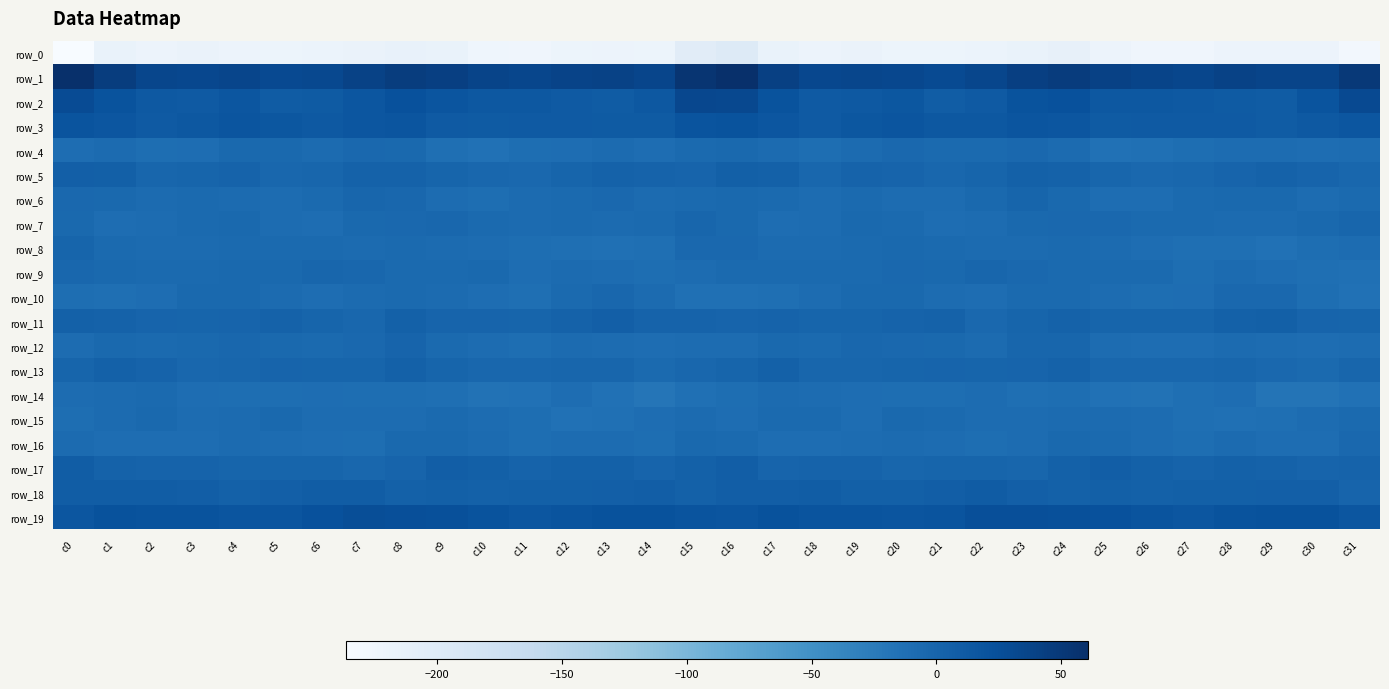

How many categories are shown in the chart?

32